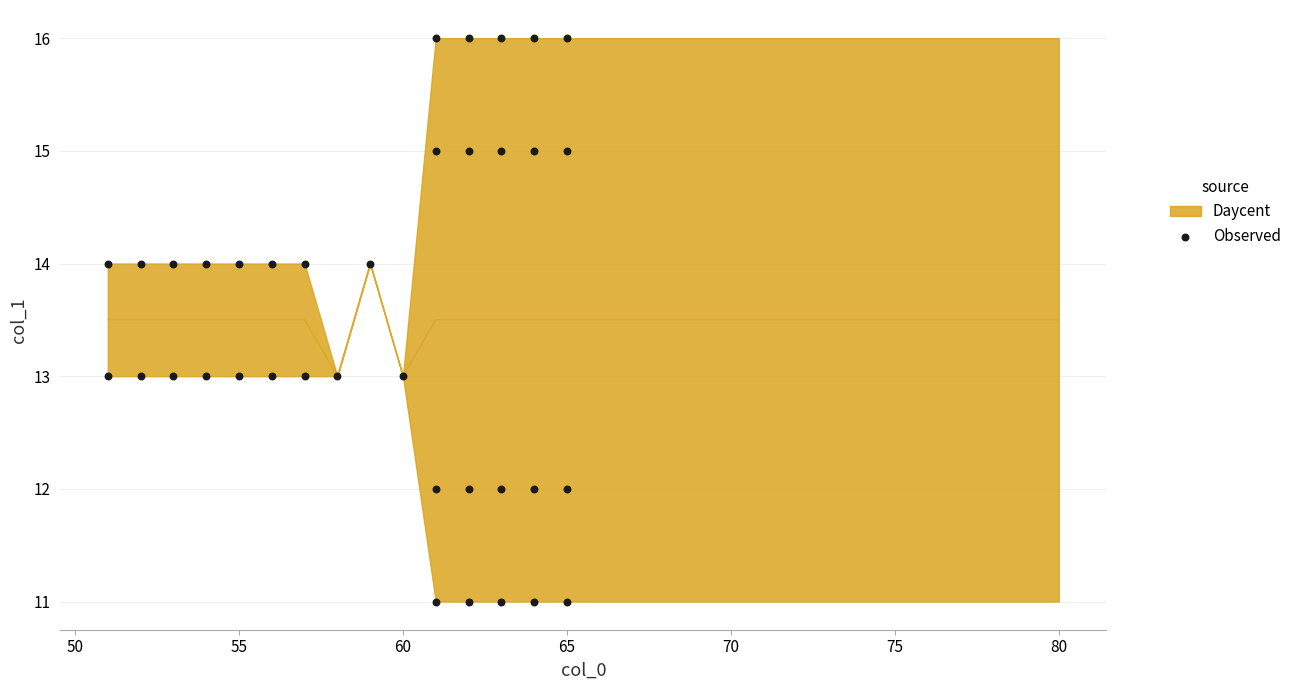

What is the range of Y values (max minus min)?

5